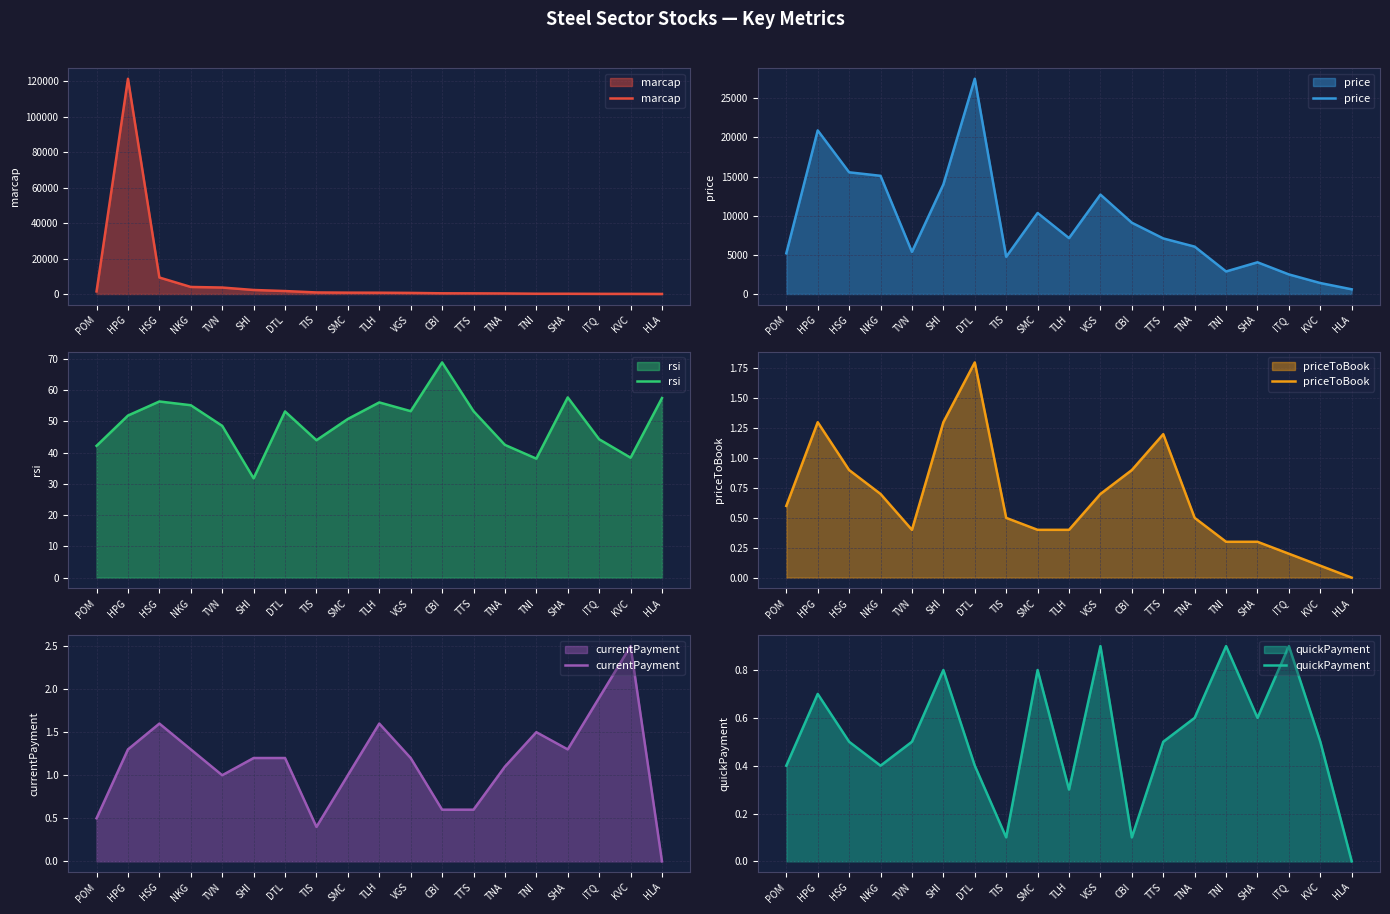

Which series has the largest range (max minus min)?

marcap